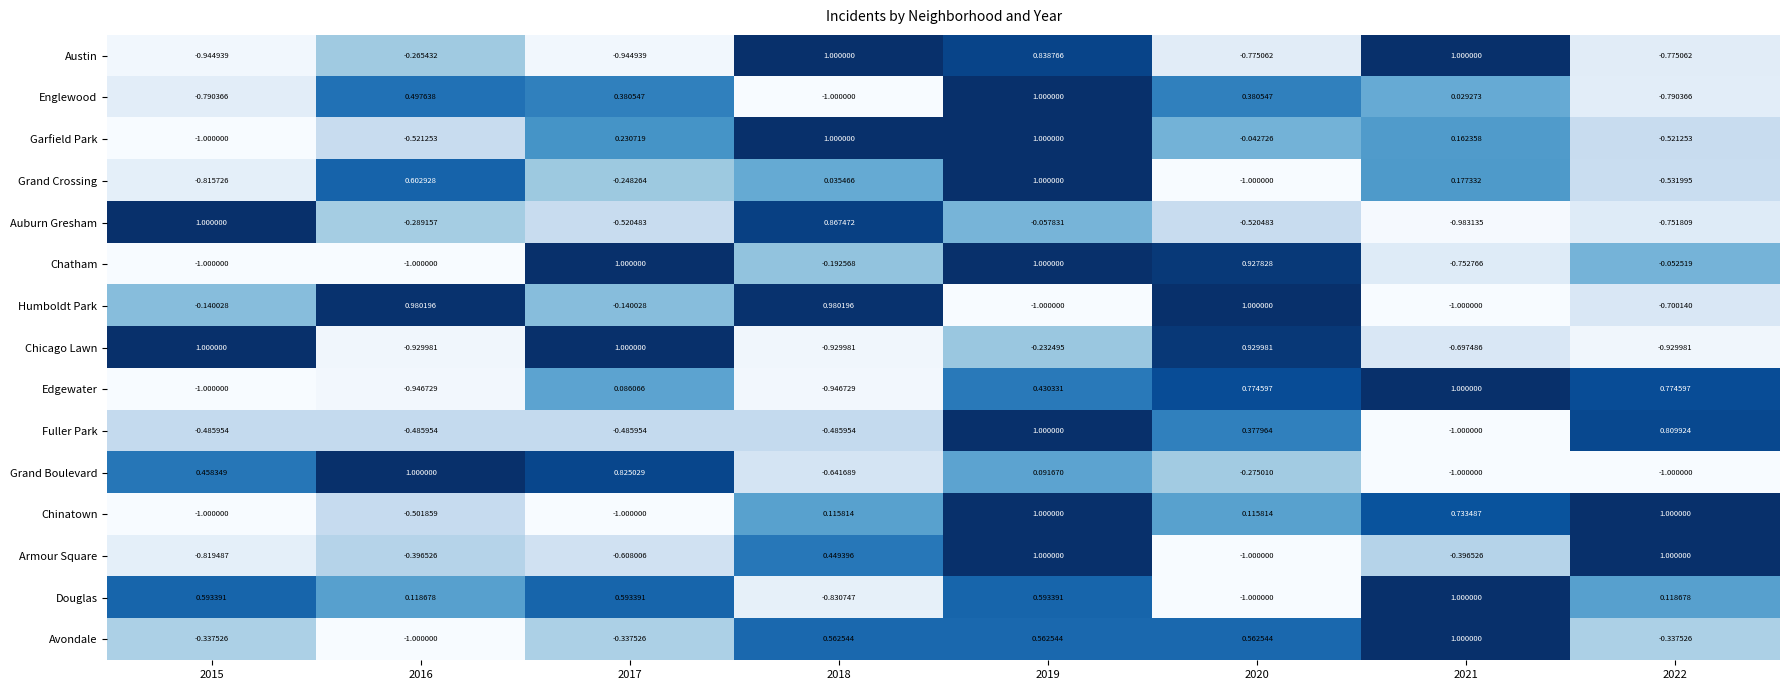

How many data points does each series have?

8